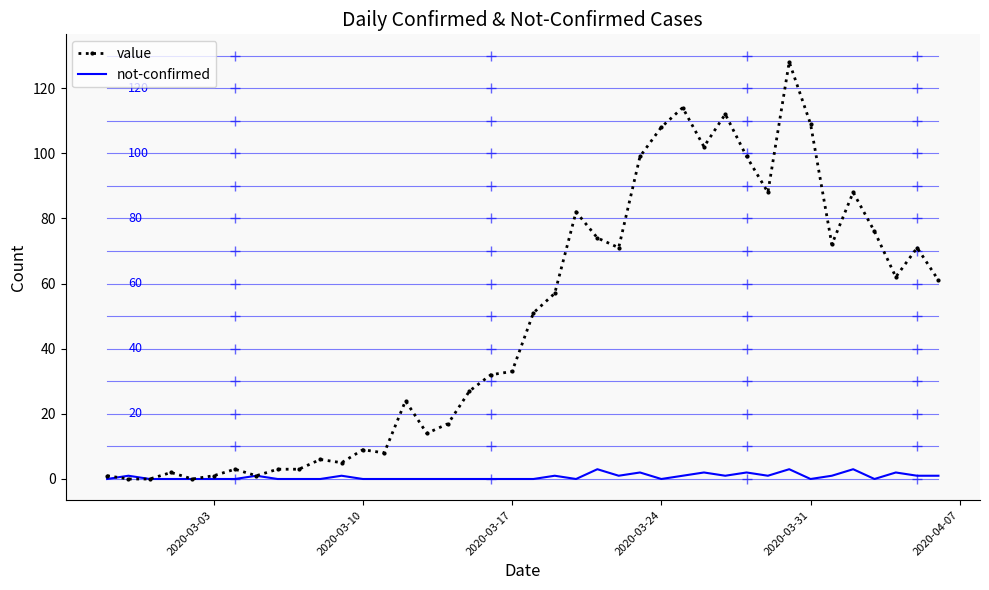

What is the maximum value shown in the chart?

128